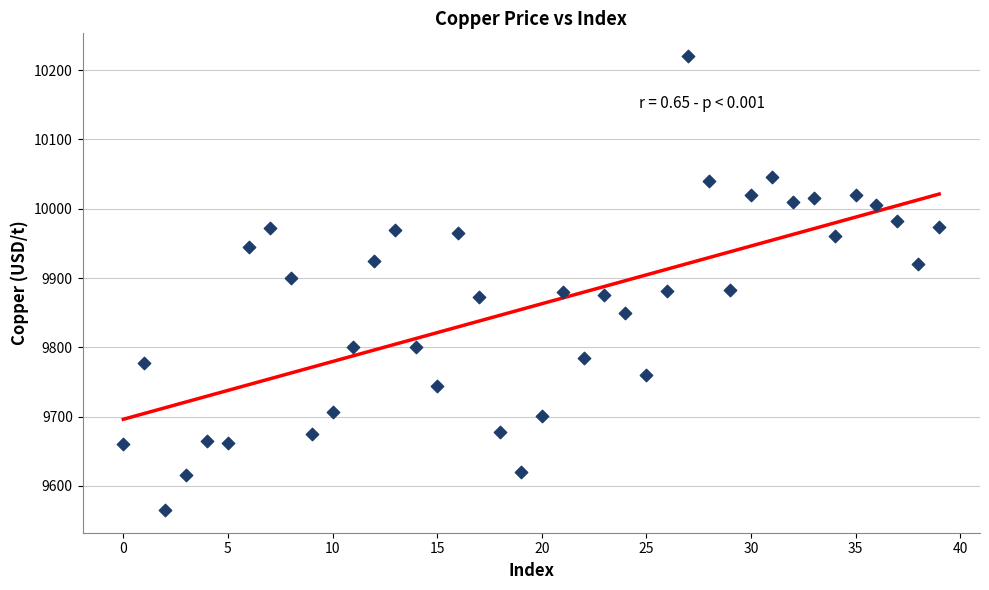

What is the range of Y values (max minus min)?

655.5